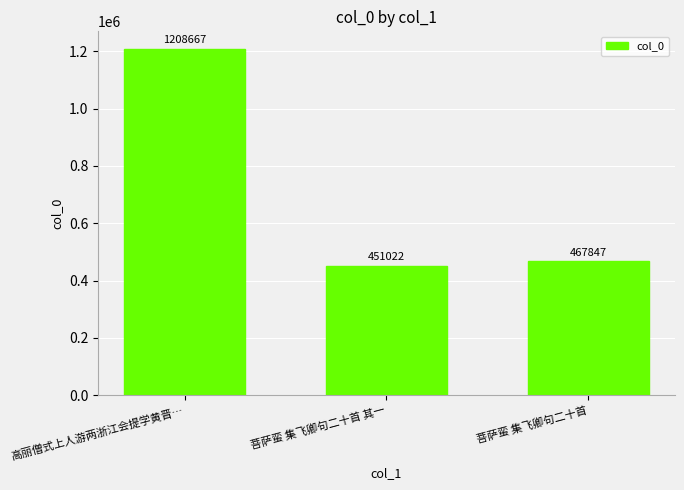

Reading left to right, what are all the values shown in this chart?

高丽僧式上人游两浙江会提学黄晋…=1208667	菩萨蛮 集飞卿句二十首 其一=451022	菩萨蛮 集飞卿句二十首=467847